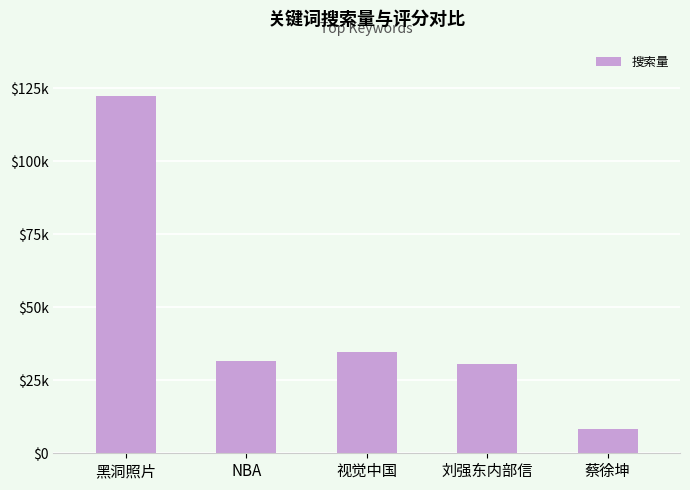

Which label corresponds to the smallest value in the chart?

蔡徐坤